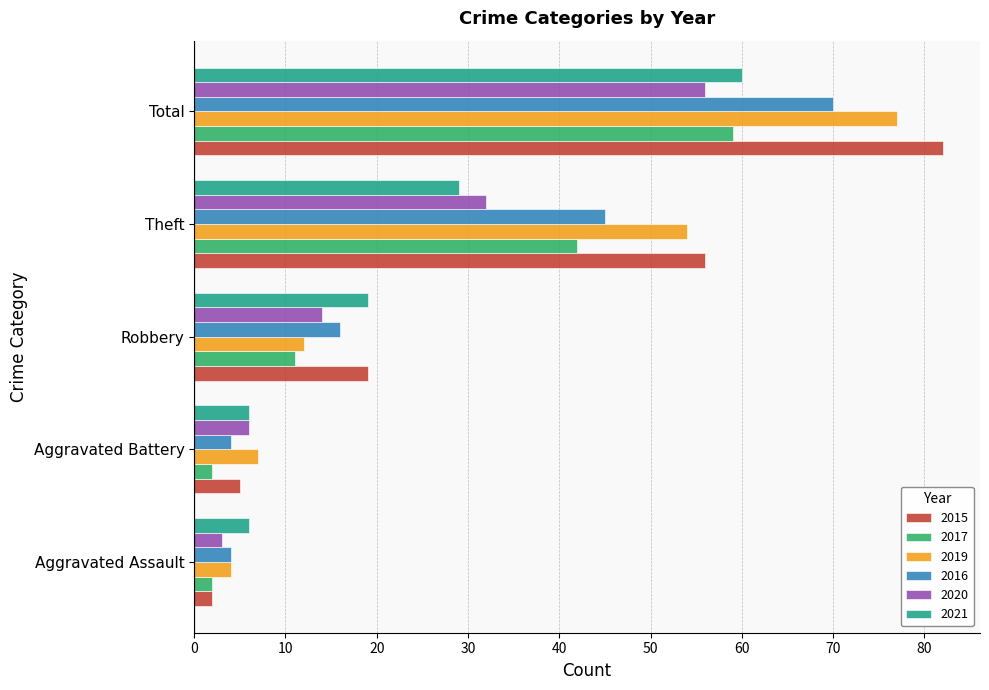

How many distinct data groups are displayed?

6